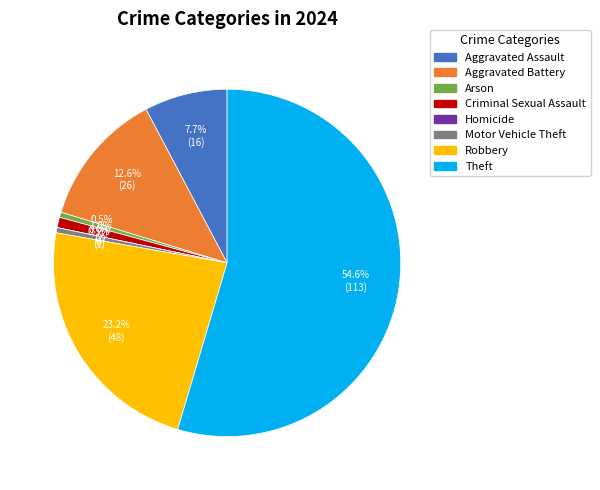

Which slice is the smallest?

Homicide